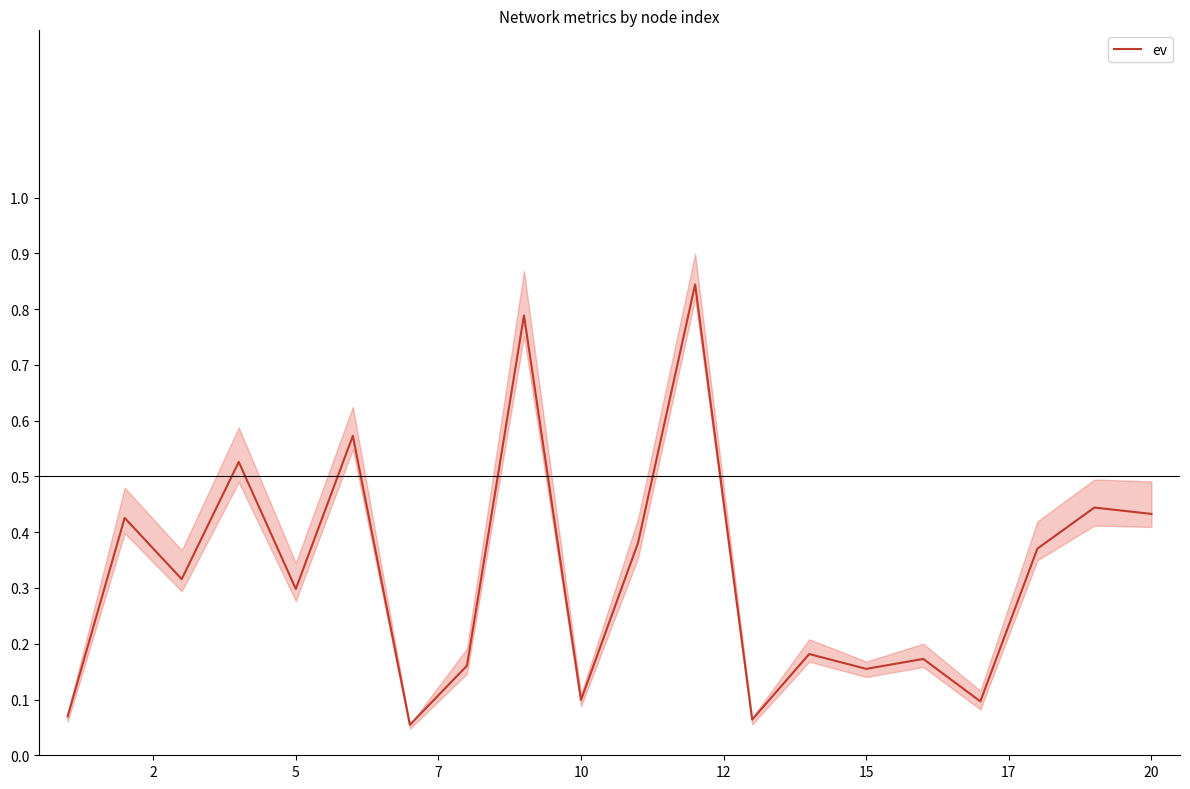

How many lines are shown in the chart?

1